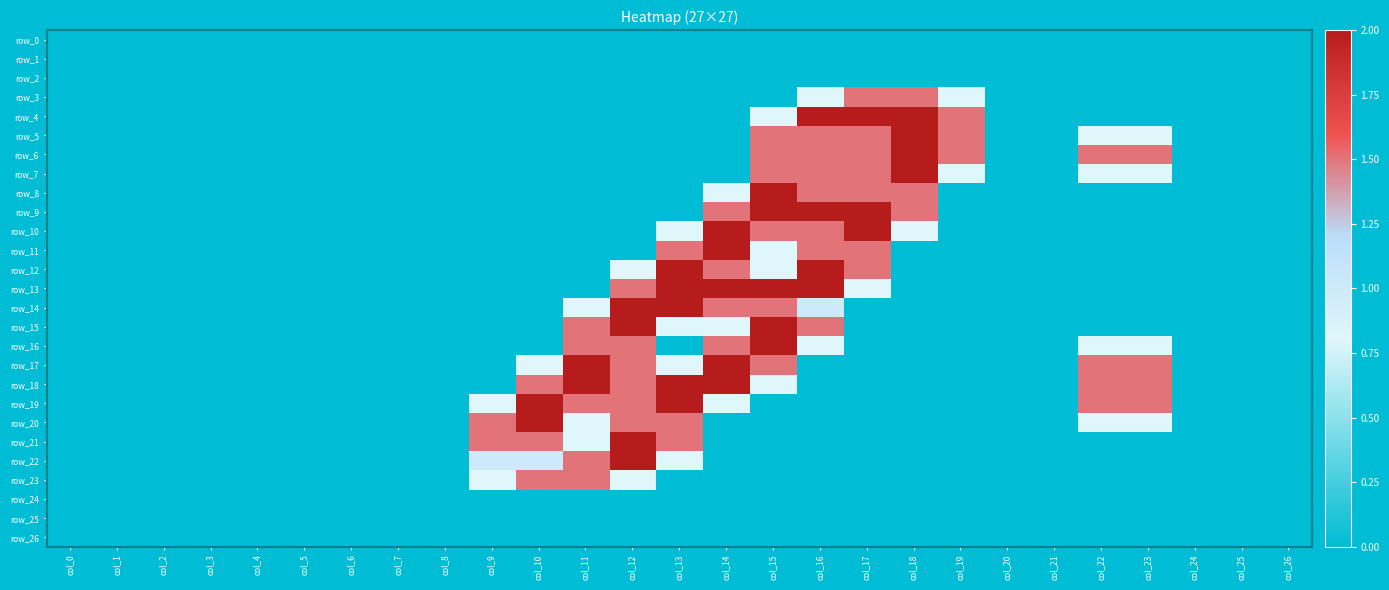

Between col_18 and col_25, which series saw the biggest shift?

row_4